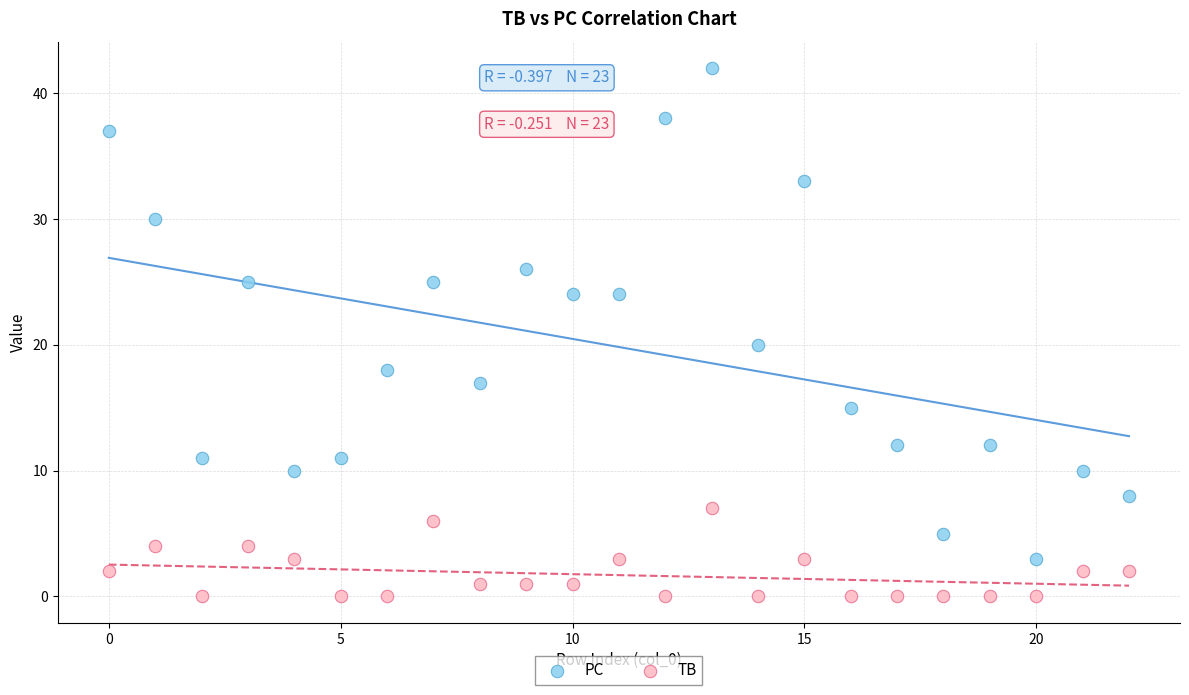

What are all the series names shown in the legend?

PC, TB